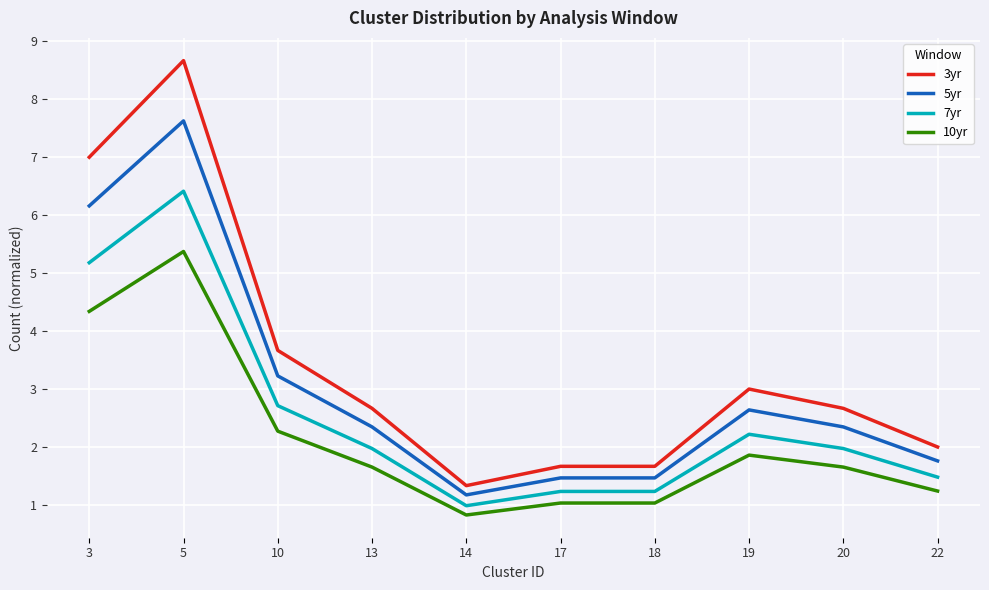

True or false: 5yr has more than 1 points higher than both neighbors.

True